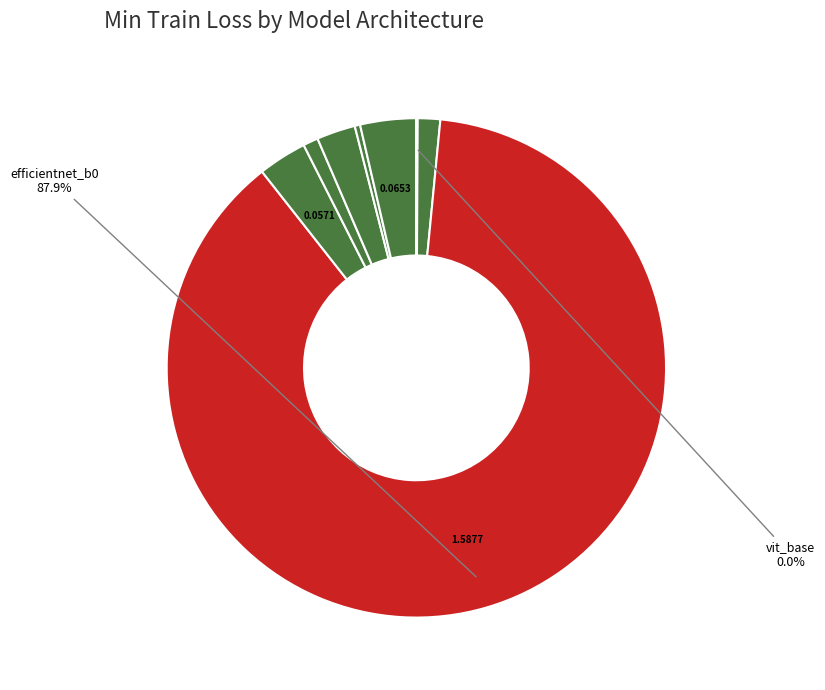

Does any single category account for the majority?

Yes